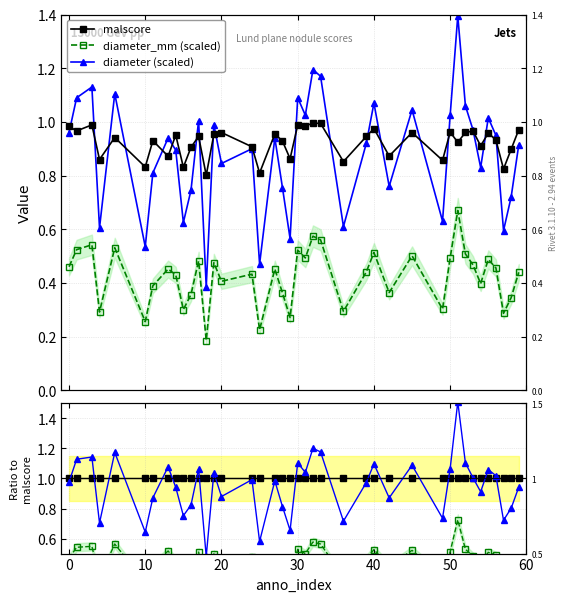

True or false: malscore has a value of 1.7 at 10.

False